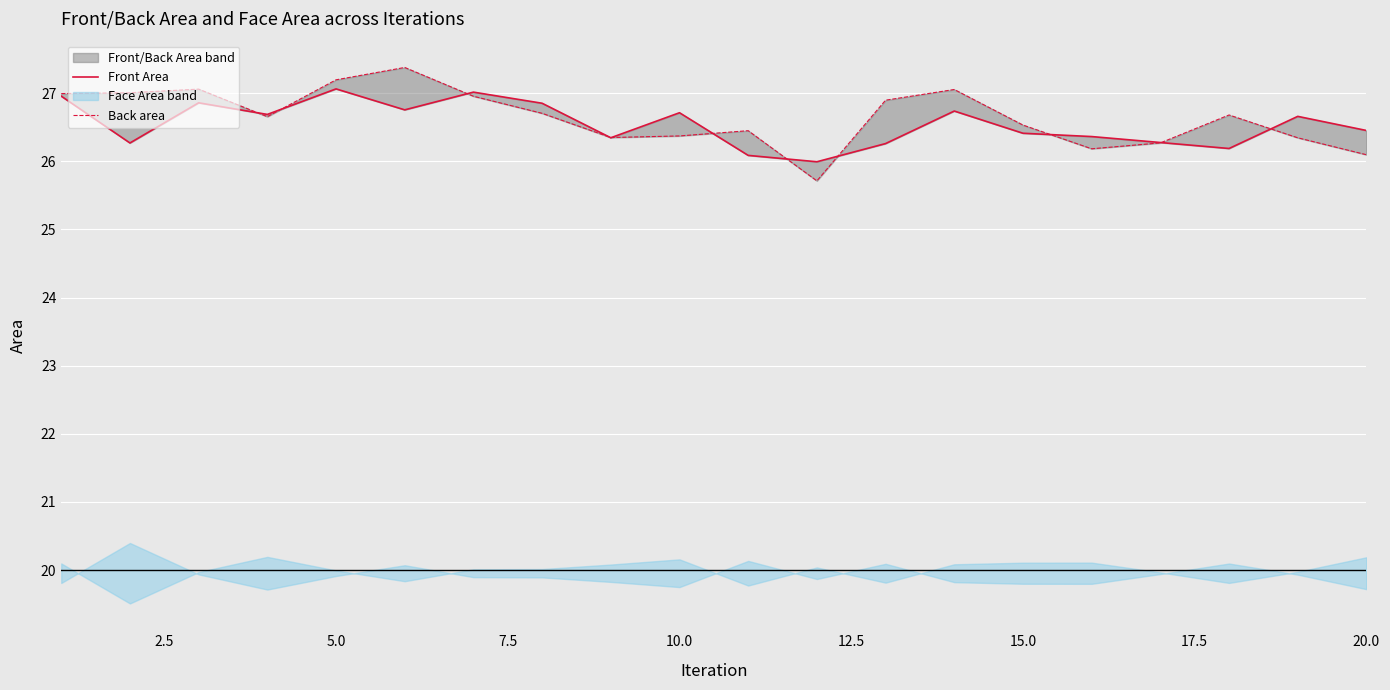

What is the sum of the Front Area values at 15.0 and 14?

53.4